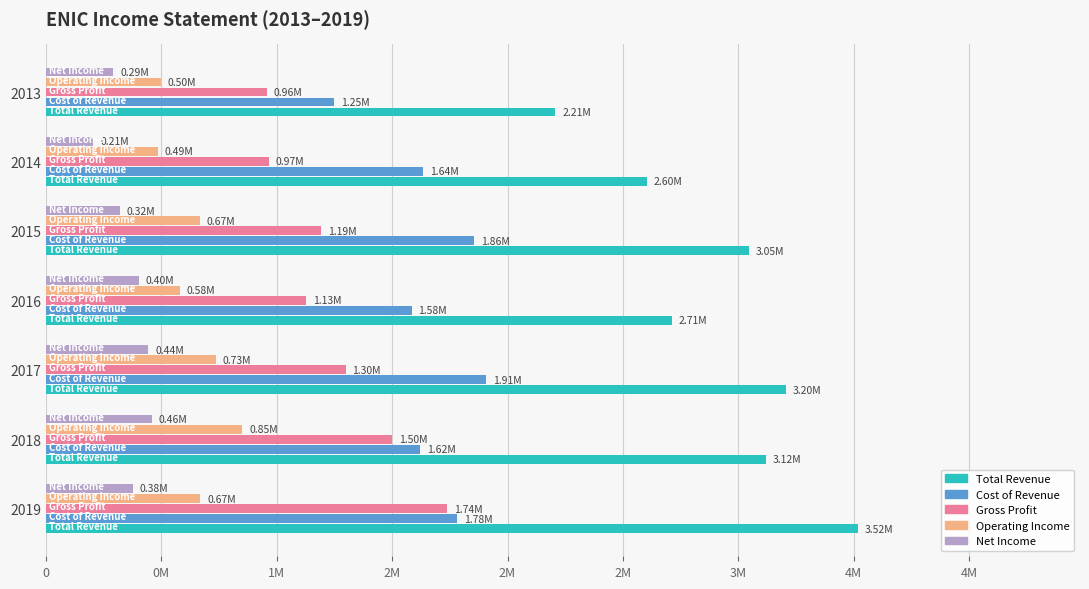

List the series in order of their peak value, lowest first.

Net Income, Operating Income, Gross Profit, Cost of Revenue, Total Revenue